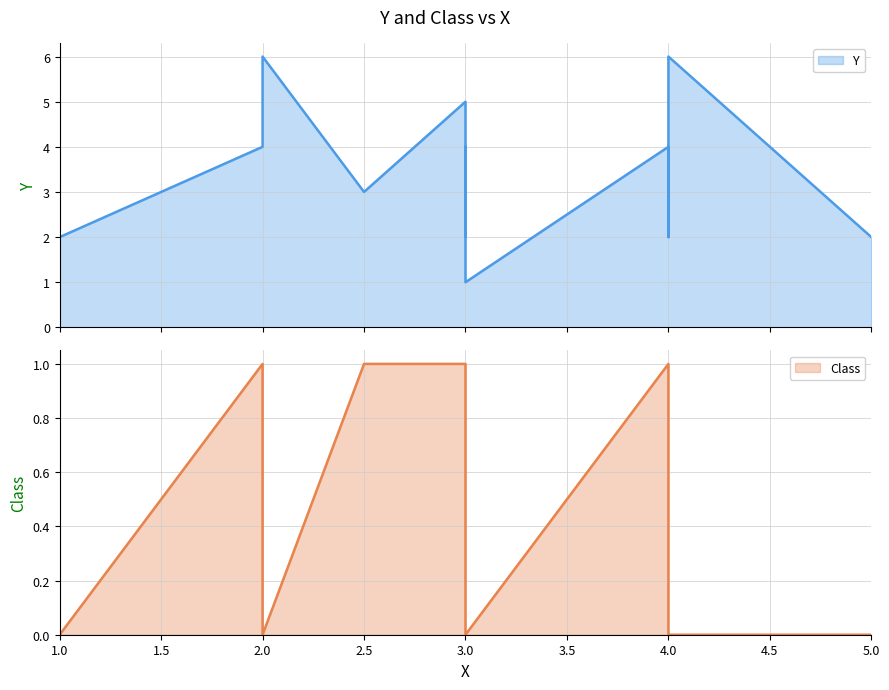

The Class series shows 1 at 2. True or false?

True